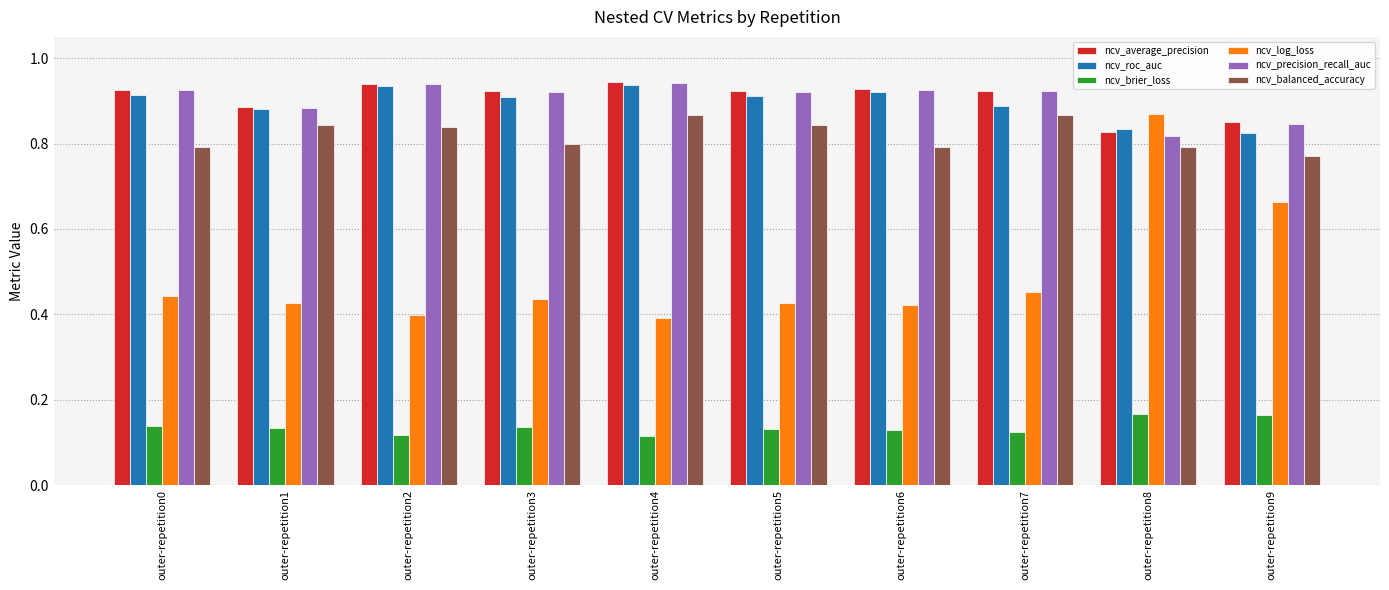

How many bars are there in total?

60